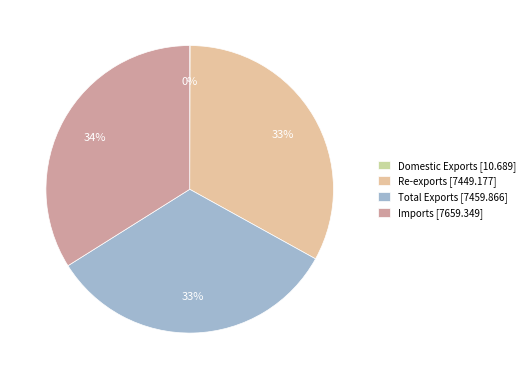

Approximately how many times larger is the value at Imports compared to Total Exports?

1.0